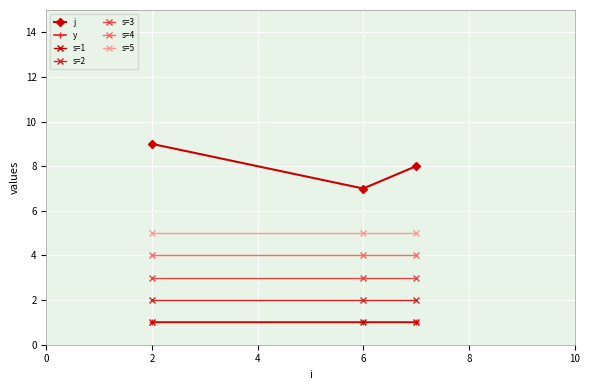

Is this an area chart (filled region under the line)?

No